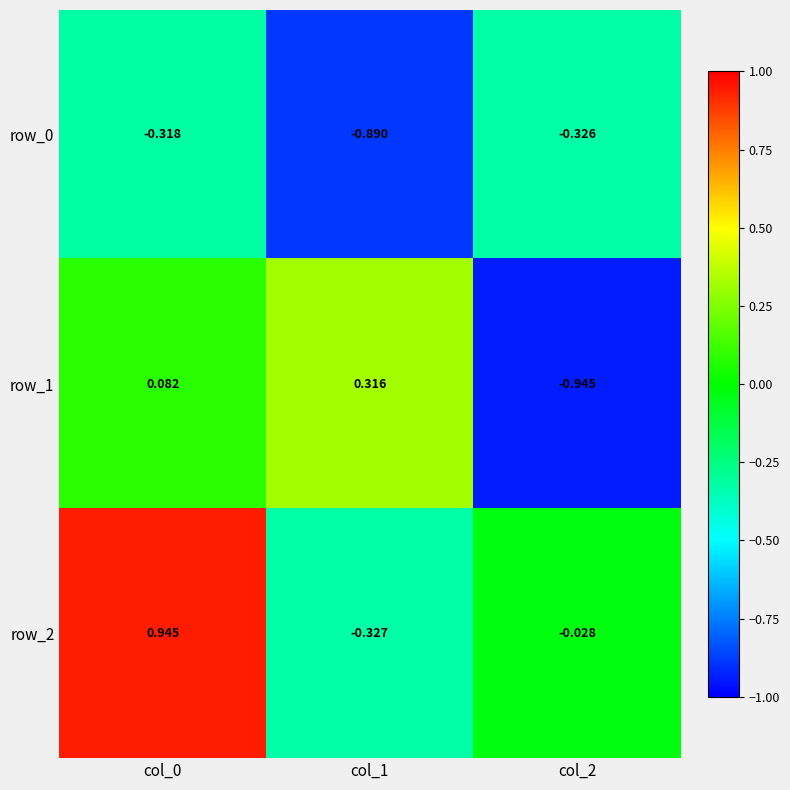

Is the value of row_2 at col_1 greater than the value of row_0 at col_1?

Yes